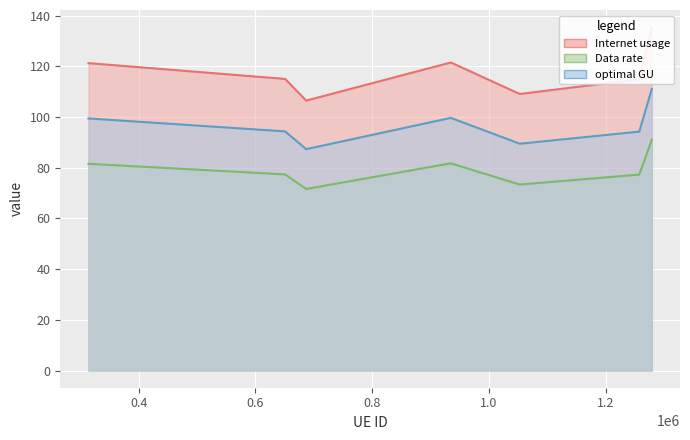

True or false: optimal GU and Internet usage cross at least once.

False